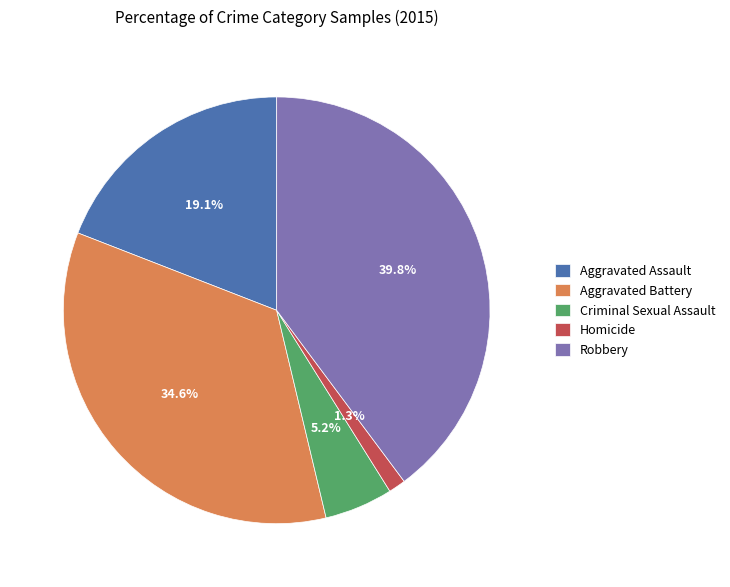

Combined, what portion of the pie is Homicide and Aggravated Assault?

20.4%